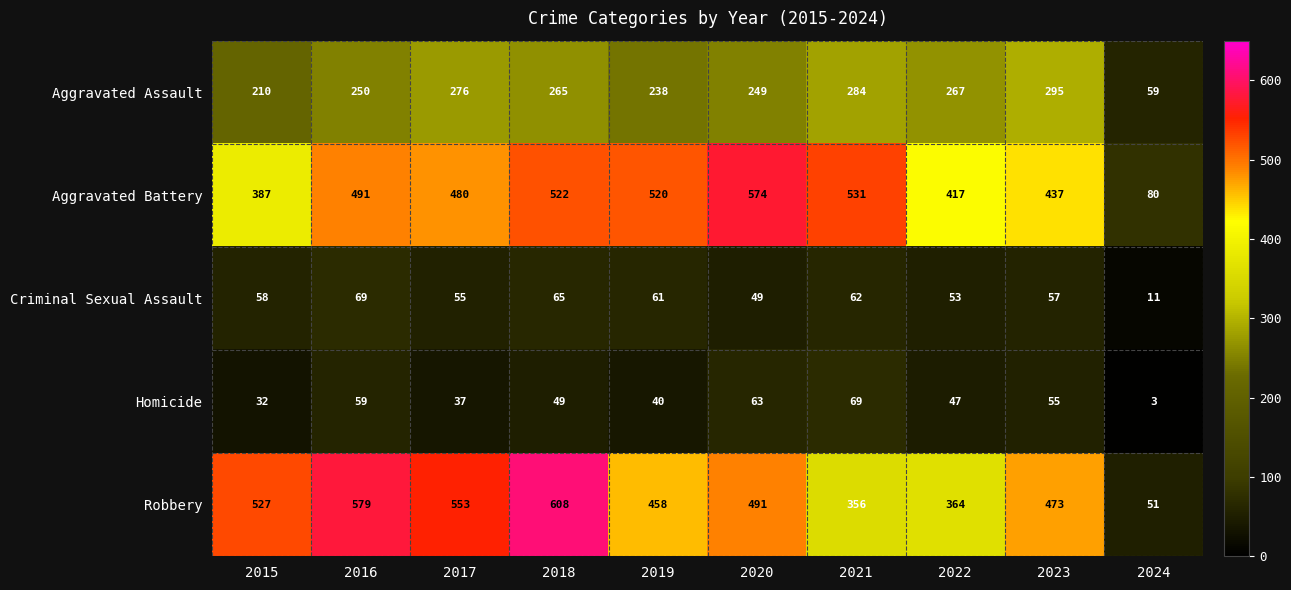

Which series changed the most between 2020 and 2024?

Aggravated Battery